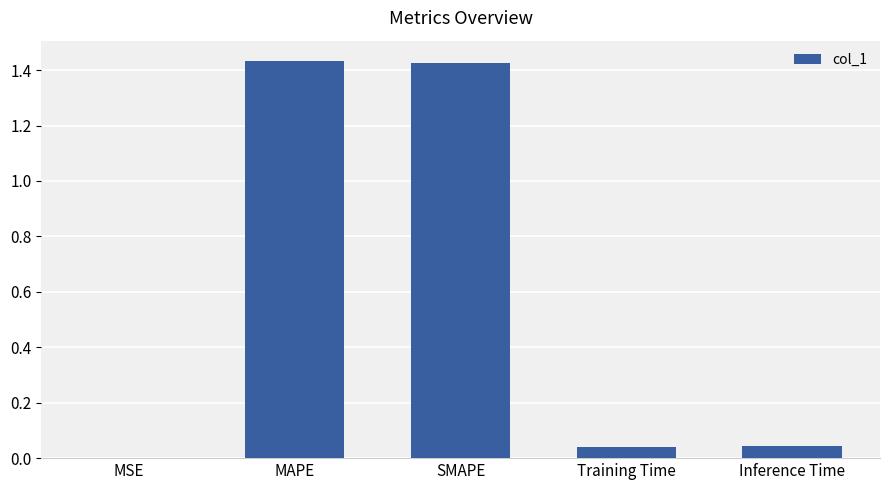

What is the sum of the values at MAPE and Training Time?

1.5